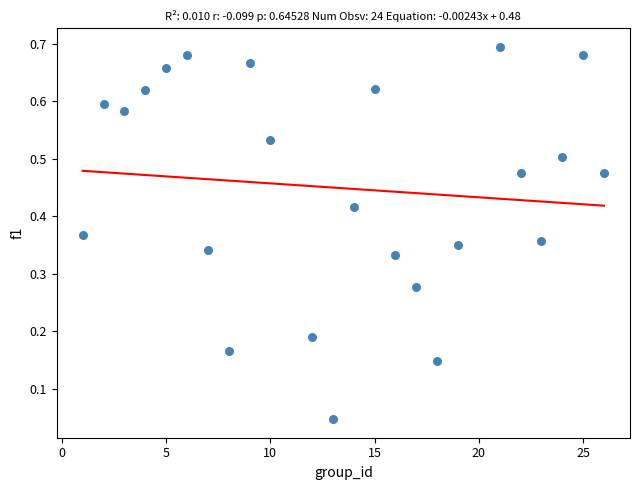

What is the range of X values (max minus min)?

25.0